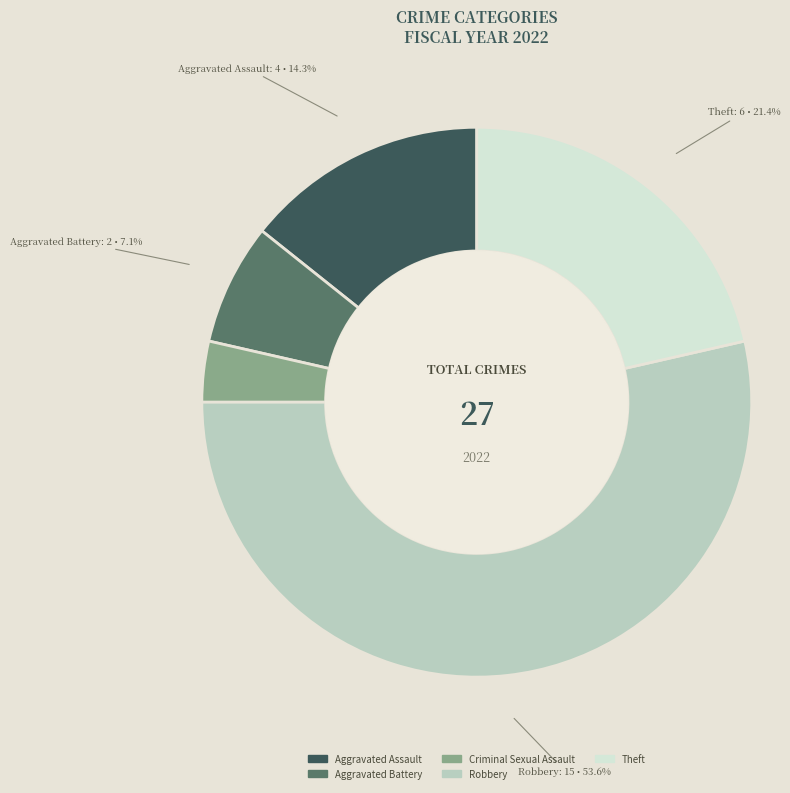

What portion of the pie excludes Robbery?

46.4%